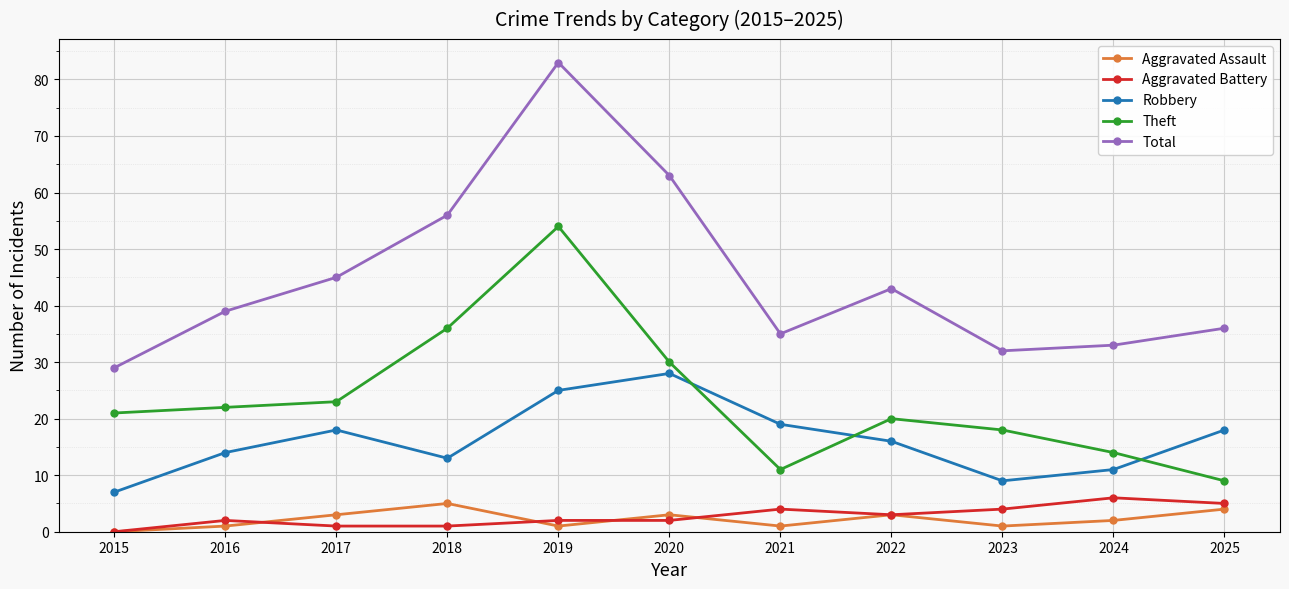

Reading left to right, transcribe all the data shown in this chart.

Aggravated Assault: 0	1	3	5	1	3	1	3	1	2	4
Aggravated Battery: 0	2	1	1	2	2	4	3	4	6	5
Robbery: 7	14	18	13	25	28	19	16	9	11	18
Theft: 21	22	23	36	54	30	11	20	18	14	9
Total: 29	39	45	56	83	63	35	43	32	33	36